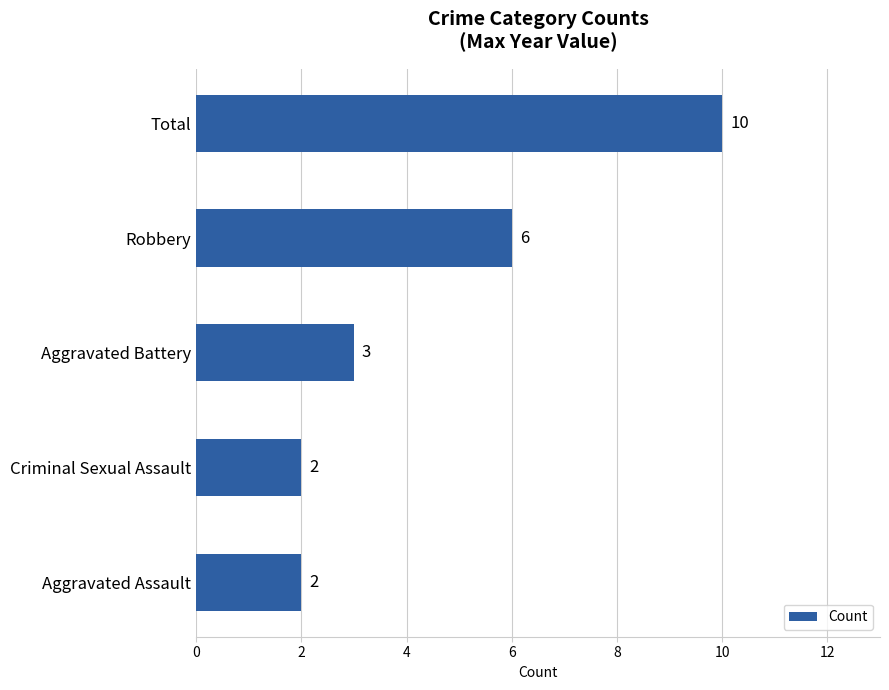

Where is the data nearest to the value 6?

Robbery